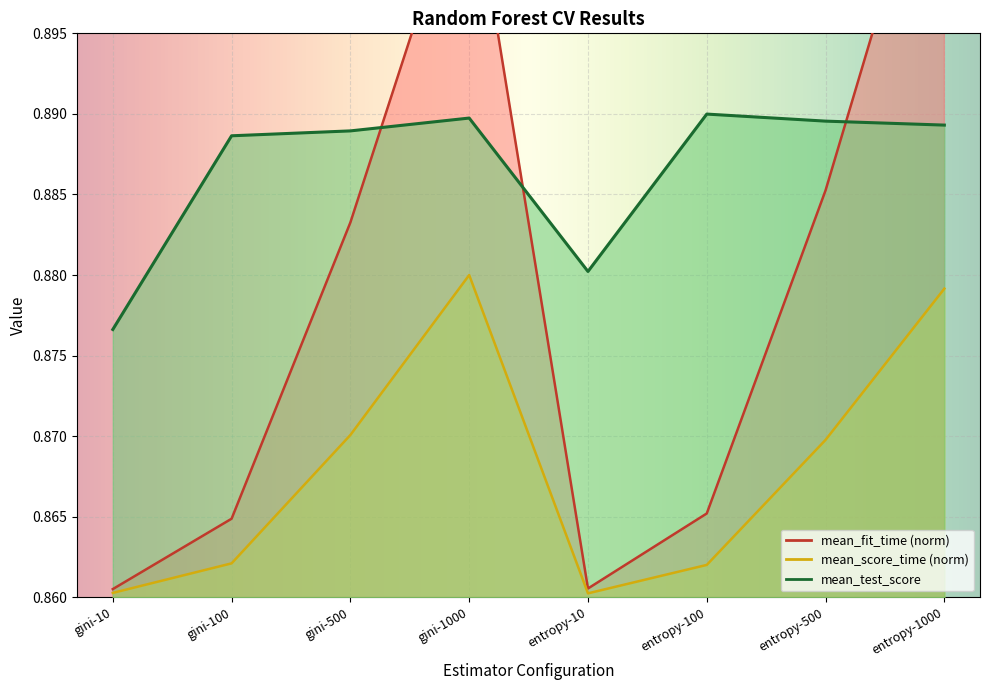

Which label corresponds to the smallest value in the chart?

entropy-10